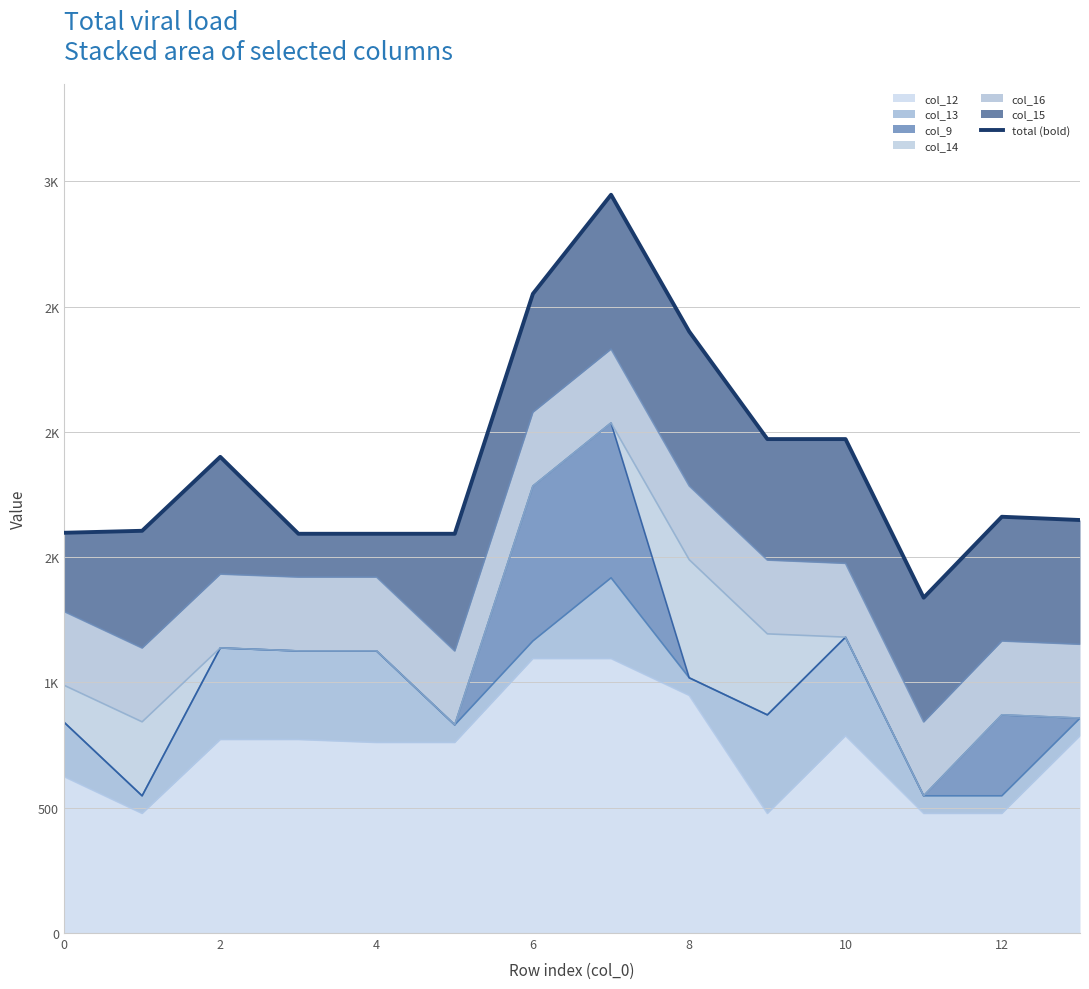

What is the minimum value shown in the chart?

1338.1